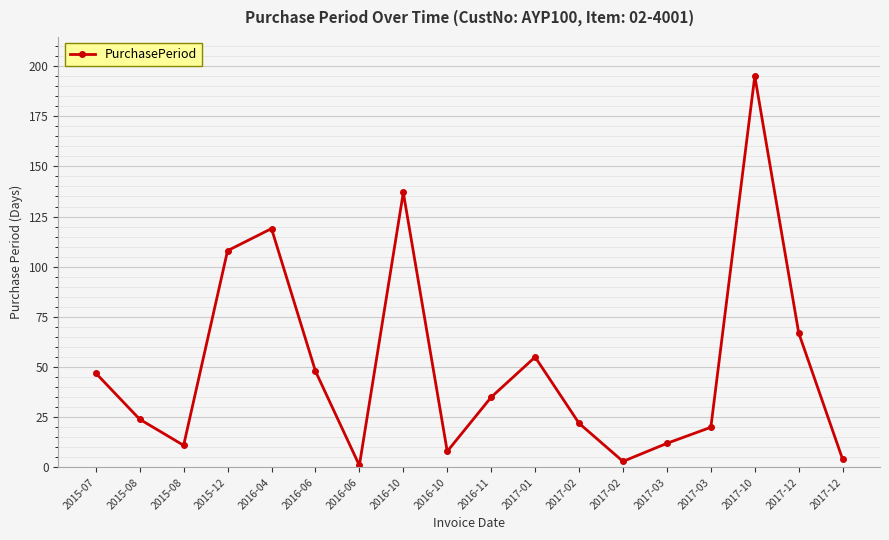

Is it true that the value at 2015-08 is 24?

True